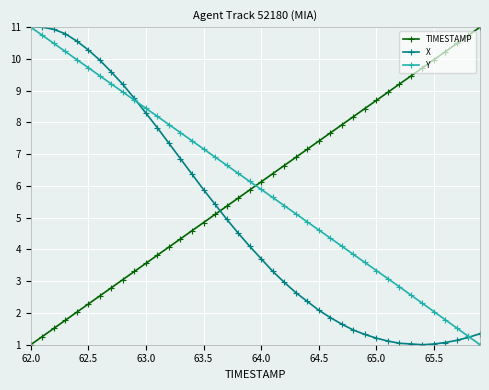

True or false: X and Y intersect in this chart.

True